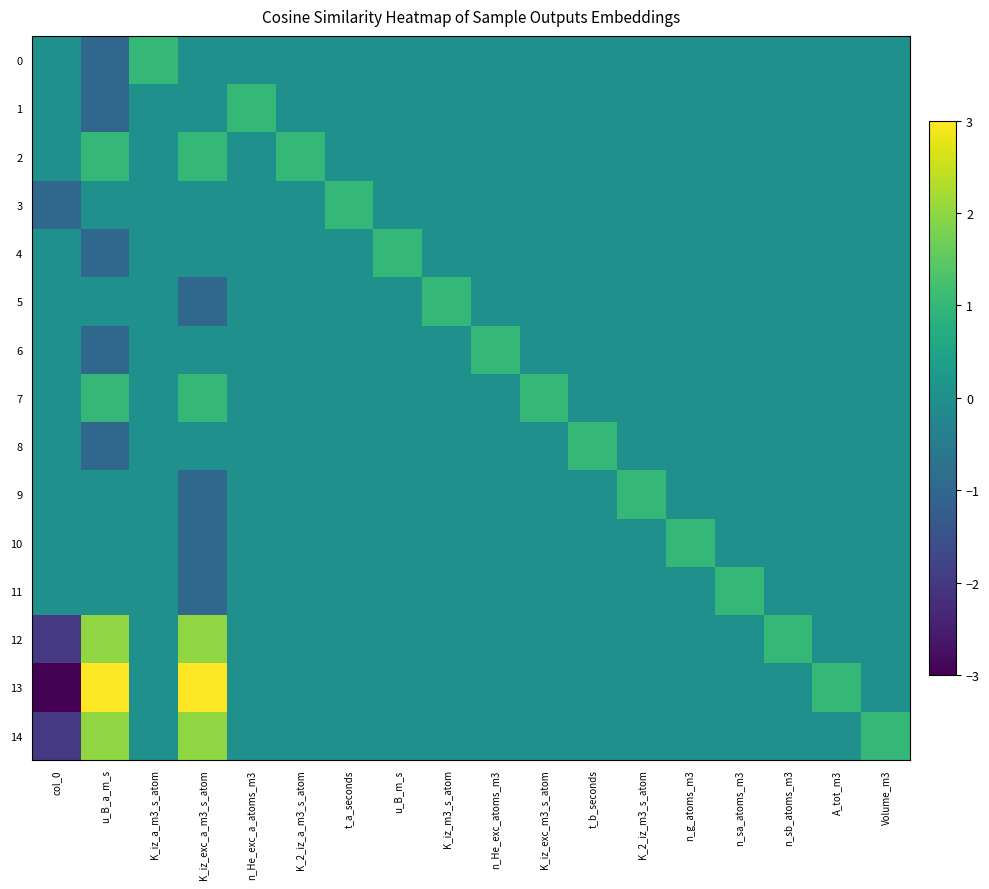

Reading left to right, transcribe all the data shown in this chart.

0: col_0=0	u_B_a_m_s=-1	K_iz_a_m3_s_atom=1	K_iz_exc_a_m3_s_atom=0	n_He_exc_a_atoms_m3=0	K_2_iz_a_m3_s_atom=0	t_a_seconds=0	u_B_m_s=0	K_iz_m3_s_atom=0	n_He_exc_atoms_m3=0	K_iz_exc_m3_s_atom=0	t_b_seconds=0	K_2_iz_m3_s_atom=0	n_g_atoms_m3=0	n_sa_atoms_m3=0	n_sb_atoms_m3=0	A_tot_m3=0	Volume_m3=0
1: col_0=0	u_B_a_m_s=-1	K_iz_a_m3_s_atom=0	K_iz_exc_a_m3_s_atom=0	n_He_exc_a_atoms_m3=1	K_2_iz_a_m3_s_atom=0	t_a_seconds=0	u_B_m_s=0	K_iz_m3_s_atom=0	n_He_exc_atoms_m3=0	K_iz_exc_m3_s_atom=0	t_b_seconds=0	K_2_iz_m3_s_atom=0	n_g_atoms_m3=0	n_sa_atoms_m3=0	n_sb_atoms_m3=0	A_tot_m3=0	Volume_m3=0
2: col_0=0	u_B_a_m_s=1	K_iz_a_m3_s_atom=0	K_iz_exc_a_m3_s_atom=1	n_He_exc_a_atoms_m3=0	K_2_iz_a_m3_s_atom=1	t_a_seconds=0	u_B_m_s=0	K_iz_m3_s_atom=0	n_He_exc_atoms_m3=0	K_iz_exc_m3_s_atom=0	t_b_seconds=0	K_2_iz_m3_s_atom=0	n_g_atoms_m3=0	n_sa_atoms_m3=0	n_sb_atoms_m3=0	A_tot_m3=0	Volume_m3=0
3: col_0=-1	u_B_a_m_s=0	K_iz_a_m3_s_atom=0	K_iz_exc_a_m3_s_atom=0	n_He_exc_a_atoms_m3=0	K_2_iz_a_m3_s_atom=0	t_a_seconds=1	u_B_m_s=0	K_iz_m3_s_atom=0	n_He_exc_atoms_m3=0	K_iz_exc_m3_s_atom=0	t_b_seconds=0	K_2_iz_m3_s_atom=0	n_g_atoms_m3=0	n_sa_atoms_m3=0	n_sb_atoms_m3=0	A_tot_m3=0	Volume_m3=0
4: col_0=0	u_B_a_m_s=-1	K_iz_a_m3_s_atom=0	K_iz_exc_a_m3_s_atom=0	n_He_exc_a_atoms_m3=0	K_2_iz_a_m3_s_atom=0	t_a_seconds=0	u_B_m_s=1	K_iz_m3_s_atom=0	n_He_exc_atoms_m3=0	K_iz_exc_m3_s_atom=0	t_b_seconds=0	K_2_iz_m3_s_atom=0	n_g_atoms_m3=0	n_sa_atoms_m3=0	n_sb_atoms_m3=0	A_tot_m3=0	Volume_m3=0
5: col_0=0	u_B_a_m_s=0	K_iz_a_m3_s_atom=0	K_iz_exc_a_m3_s_atom=-1	n_He_exc_a_atoms_m3=0	K_2_iz_a_m3_s_atom=0	t_a_seconds=0	u_B_m_s=0	K_iz_m3_s_atom=1	n_He_exc_atoms_m3=0	K_iz_exc_m3_s_atom=0	t_b_seconds=0	K_2_iz_m3_s_atom=0	n_g_atoms_m3=0	n_sa_atoms_m3=0	n_sb_atoms_m3=0	A_tot_m3=0	Volume_m3=0
6: col_0=0	u_B_a_m_s=-1	K_iz_a_m3_s_atom=0	K_iz_exc_a_m3_s_atom=0	n_He_exc_a_atoms_m3=0	K_2_iz_a_m3_s_atom=0	t_a_seconds=0	u_B_m_s=0	K_iz_m3_s_atom=0	n_He_exc_atoms_m3=1	K_iz_exc_m3_s_atom=0	t_b_seconds=0	K_2_iz_m3_s_atom=0	n_g_atoms_m3=0	n_sa_atoms_m3=0	n_sb_atoms_m3=0	A_tot_m3=0	Volume_m3=0
7: col_0=0	u_B_a_m_s=1	K_iz_a_m3_s_atom=0	K_iz_exc_a_m3_s_atom=1	n_He_exc_a_atoms_m3=0	K_2_iz_a_m3_s_atom=0	t_a_seconds=0	u_B_m_s=0	K_iz_m3_s_atom=0	n_He_exc_atoms_m3=0	K_iz_exc_m3_s_atom=1	t_b_seconds=0	K_2_iz_m3_s_atom=0	n_g_atoms_m3=0	n_sa_atoms_m3=0	n_sb_atoms_m3=0	A_tot_m3=0	Volume_m3=0
8: col_0=0	u_B_a_m_s=-1	K_iz_a_m3_s_atom=0	K_iz_exc_a_m3_s_atom=0	n_He_exc_a_atoms_m3=0	K_2_iz_a_m3_s_atom=0	t_a_seconds=0	u_B_m_s=0	K_iz_m3_s_atom=0	n_He_exc_atoms_m3=0	K_iz_exc_m3_s_atom=0	t_b_seconds=1	K_2_iz_m3_s_atom=0	n_g_atoms_m3=0	n_sa_atoms_m3=0	n_sb_atoms_m3=0	A_tot_m3=0	Volume_m3=0
9: col_0=0	u_B_a_m_s=0	K_iz_a_m3_s_atom=0	K_iz_exc_a_m3_s_atom=-1	n_He_exc_a_atoms_m3=0	K_2_iz_a_m3_s_atom=0	t_a_seconds=0	u_B_m_s=0	K_iz_m3_s_atom=0	n_He_exc_atoms_m3=0	K_iz_exc_m3_s_atom=0	t_b_seconds=0	K_2_iz_m3_s_atom=1	n_g_atoms_m3=0	n_sa_atoms_m3=0	n_sb_atoms_m3=0	A_tot_m3=0	Volume_m3=0
10: col_0=0	u_B_a_m_s=0	K_iz_a_m3_s_atom=0	K_iz_exc_a_m3_s_atom=-1	n_He_exc_a_atoms_m3=0	K_2_iz_a_m3_s_atom=0	t_a_seconds=0	u_B_m_s=0	K_iz_m3_s_atom=0	n_He_exc_atoms_m3=0	K_iz_exc_m3_s_atom=0	t_b_seconds=0	K_2_iz_m3_s_atom=0	n_g_atoms_m3=1	n_sa_atoms_m3=0	n_sb_atoms_m3=0	A_tot_m3=0	Volume_m3=0
11: col_0=0	u_B_a_m_s=0	K_iz_a_m3_s_atom=0	K_iz_exc_a_m3_s_atom=-1	n_He_exc_a_atoms_m3=0	K_2_iz_a_m3_s_atom=0	t_a_seconds=0	u_B_m_s=0	K_iz_m3_s_atom=0	n_He_exc_atoms_m3=0	K_iz_exc_m3_s_atom=0	t_b_seconds=0	K_2_iz_m3_s_atom=0	n_g_atoms_m3=0	n_sa_atoms_m3=1	n_sb_atoms_m3=0	A_tot_m3=0	Volume_m3=0
12: col_0=-2	u_B_a_m_s=2	K_iz_a_m3_s_atom=0	K_iz_exc_a_m3_s_atom=2	n_He_exc_a_atoms_m3=0	K_2_iz_a_m3_s_atom=0	t_a_seconds=0	u_B_m_s=0	K_iz_m3_s_atom=0	n_He_exc_atoms_m3=0	K_iz_exc_m3_s_atom=0	t_b_seconds=0	K_2_iz_m3_s_atom=0	n_g_atoms_m3=0	n_sa_atoms_m3=0	n_sb_atoms_m3=1	A_tot_m3=0	Volume_m3=0
13: col_0=-3	u_B_a_m_s=3	K_iz_a_m3_s_atom=0	K_iz_exc_a_m3_s_atom=3	n_He_exc_a_atoms_m3=0	K_2_iz_a_m3_s_atom=0	t_a_seconds=0	u_B_m_s=0	K_iz_m3_s_atom=0	n_He_exc_atoms_m3=0	K_iz_exc_m3_s_atom=0	t_b_seconds=0	K_2_iz_m3_s_atom=0	n_g_atoms_m3=0	n_sa_atoms_m3=0	n_sb_atoms_m3=0	A_tot_m3=1	Volume_m3=0
14: col_0=-2	u_B_a_m_s=2	K_iz_a_m3_s_atom=0	K_iz_exc_a_m3_s_atom=2	n_He_exc_a_atoms_m3=0	K_2_iz_a_m3_s_atom=0	t_a_seconds=0	u_B_m_s=0	K_iz_m3_s_atom=0	n_He_exc_atoms_m3=0	K_iz_exc_m3_s_atom=0	t_b_seconds=0	K_2_iz_m3_s_atom=0	n_g_atoms_m3=0	n_sa_atoms_m3=0	n_sb_atoms_m3=0	A_tot_m3=0	Volume_m3=1